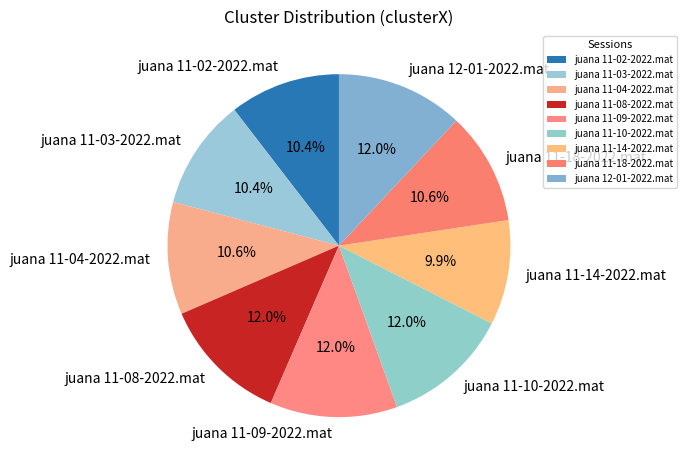

Which category has the smallest portion of the pie?

juana 11-14-2022.mat